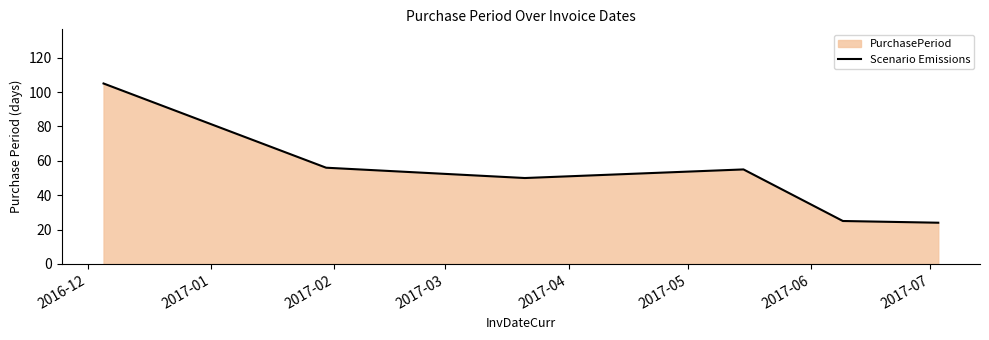

What is the minimum value shown in the chart?

24